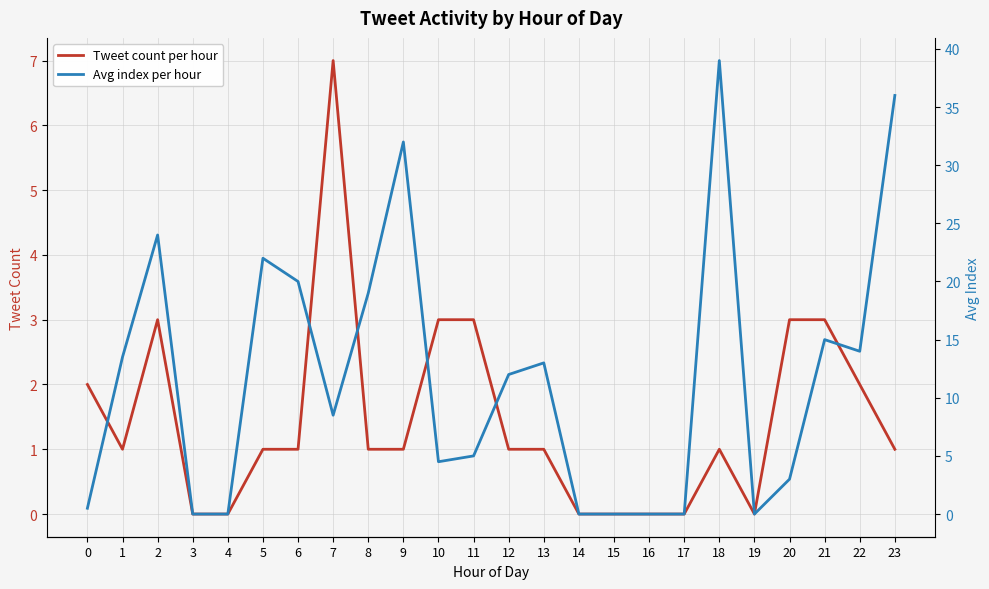

What is the value of the Avg index per hour point at the 19th from the left?

39.0